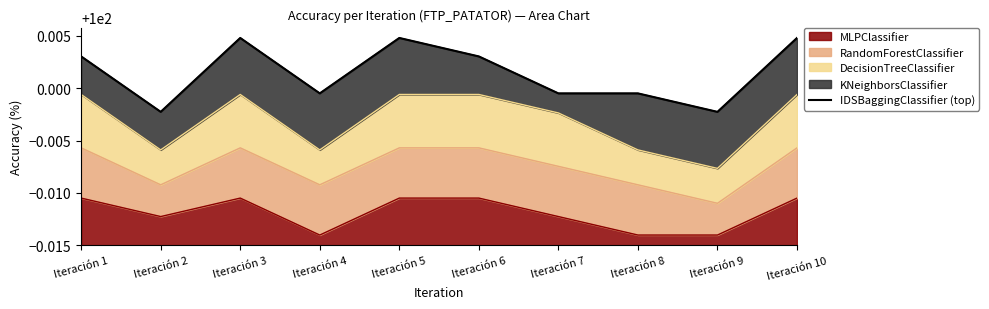

Rank the categories by value from highest to lowest.

Iteración 3, Iteración 5, Iteración 10, Iteración 1, Iteración 6, Iteración 4, Iteración 7, Iteración 8, Iteración 2, Iteración 9